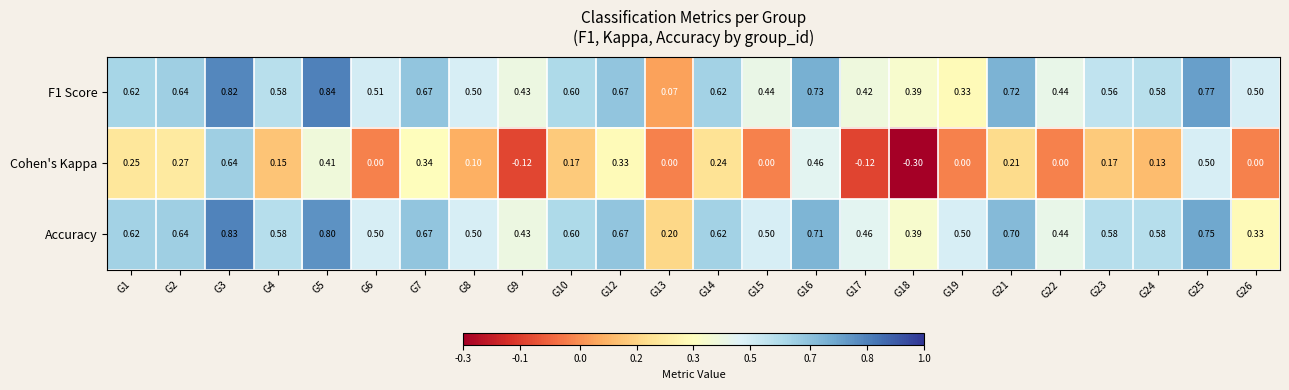

Which category has the lowest value across all series?

G18